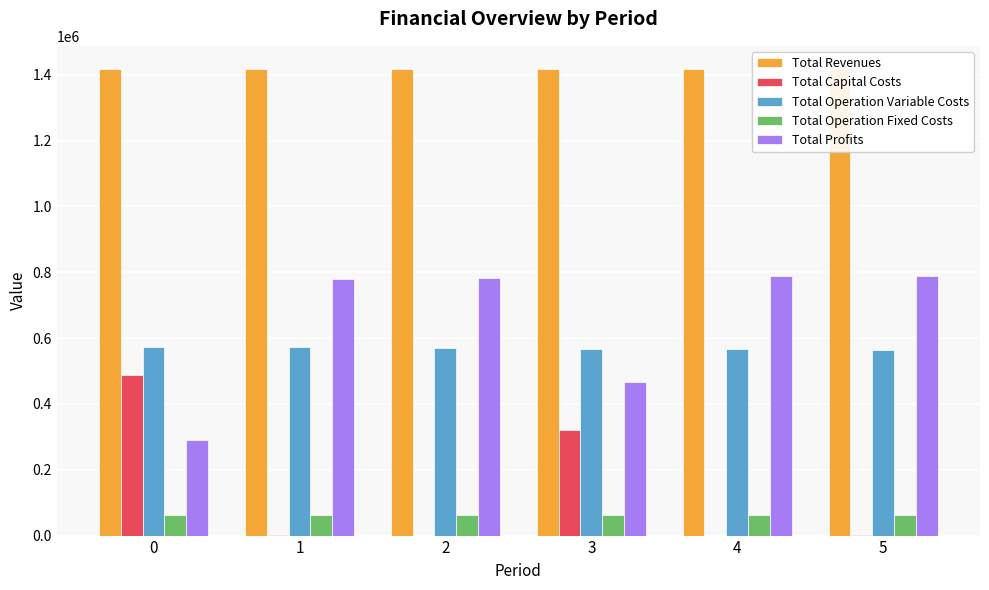

Which label corresponds to the smallest value in the chart?

2